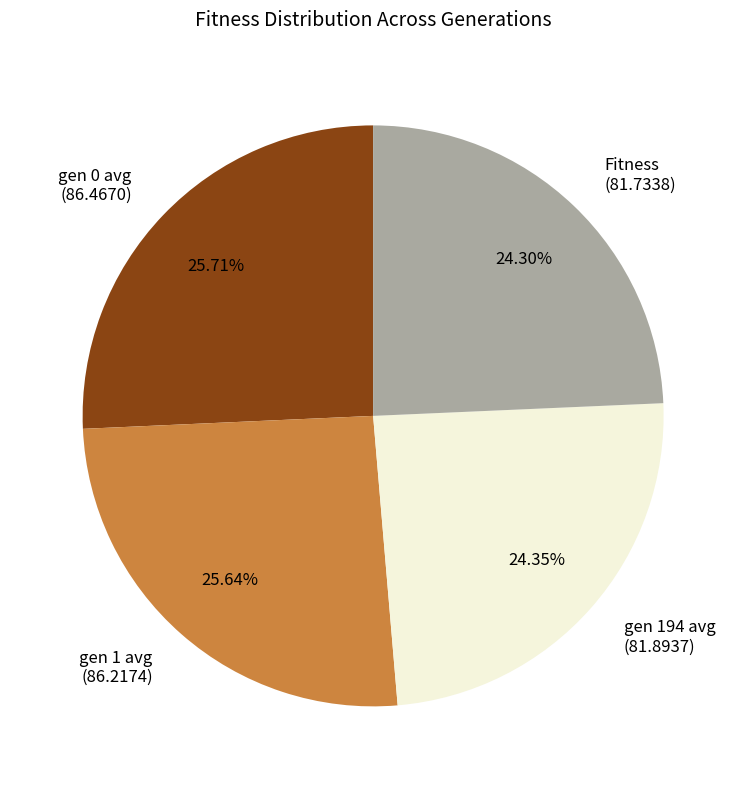

How many segments does this pie chart have?

4